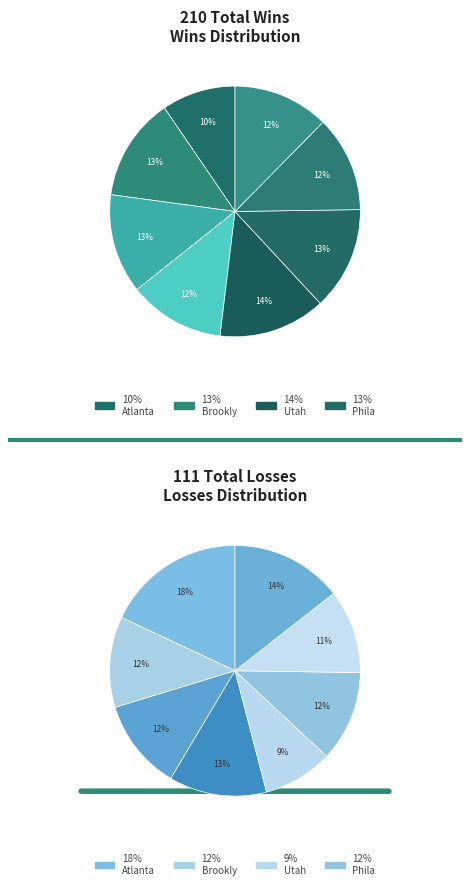

Combined, do Brooklyn Nets W and LA Clippers W account for over 50%?

No